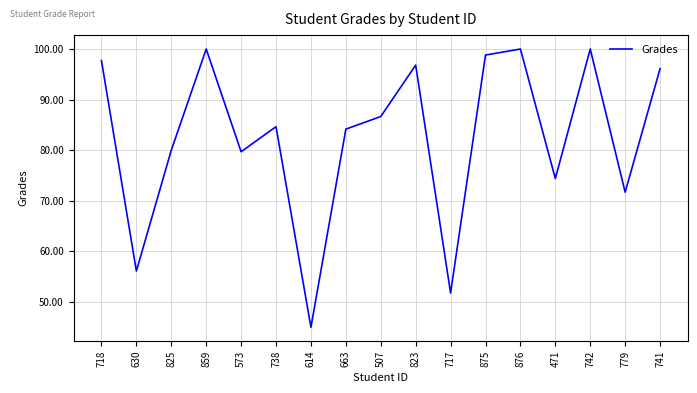

What is the sum of all values?

1403.7